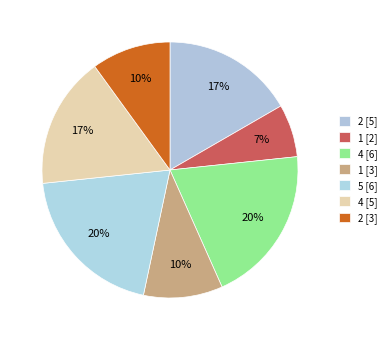

To the nearest percent, what is the difference between the largest and smallest slice percentages?

13%